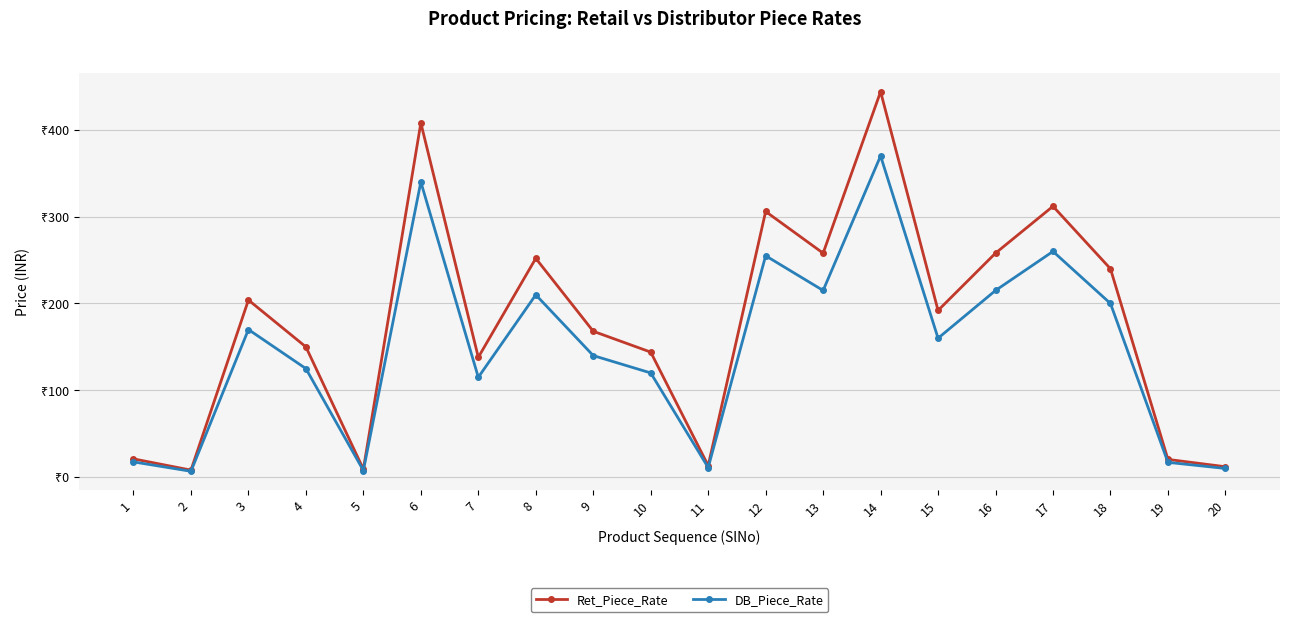

True or false: DB_Piece_Rate and Ret_Piece_Rate intersect in this chart.

False